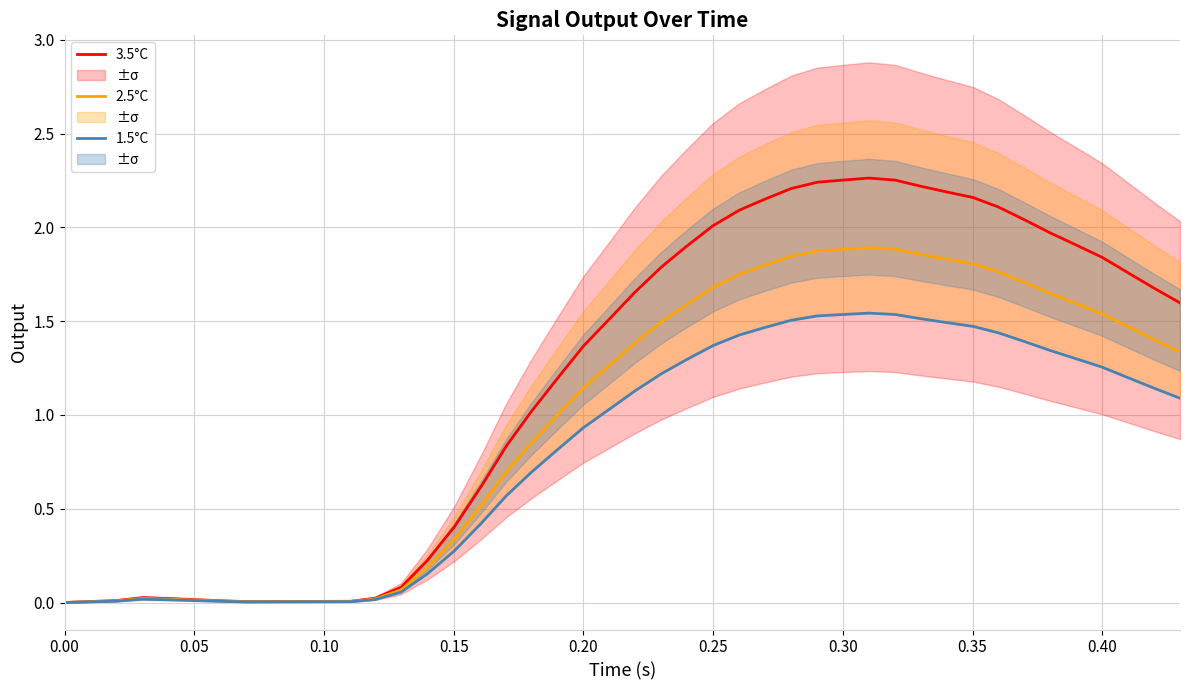

Is it true that 3.5°C equals 0.5 at 17?

False